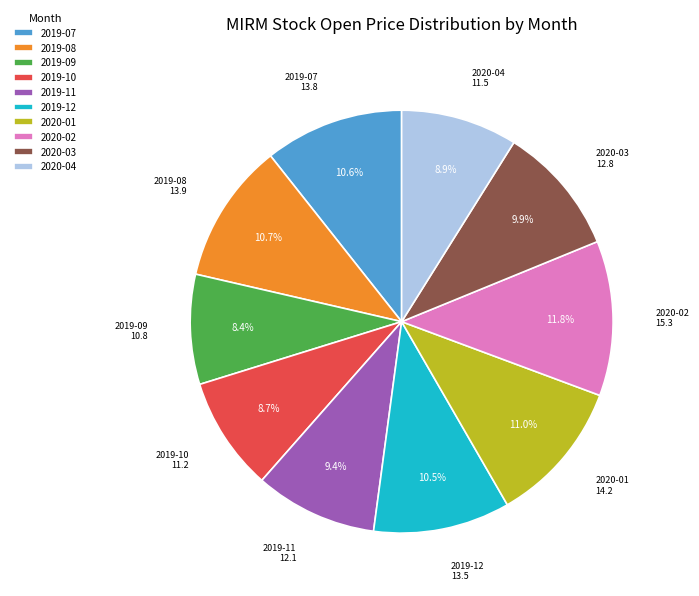

What percentage is the 2020-01 slice, to the nearest percent?

11%